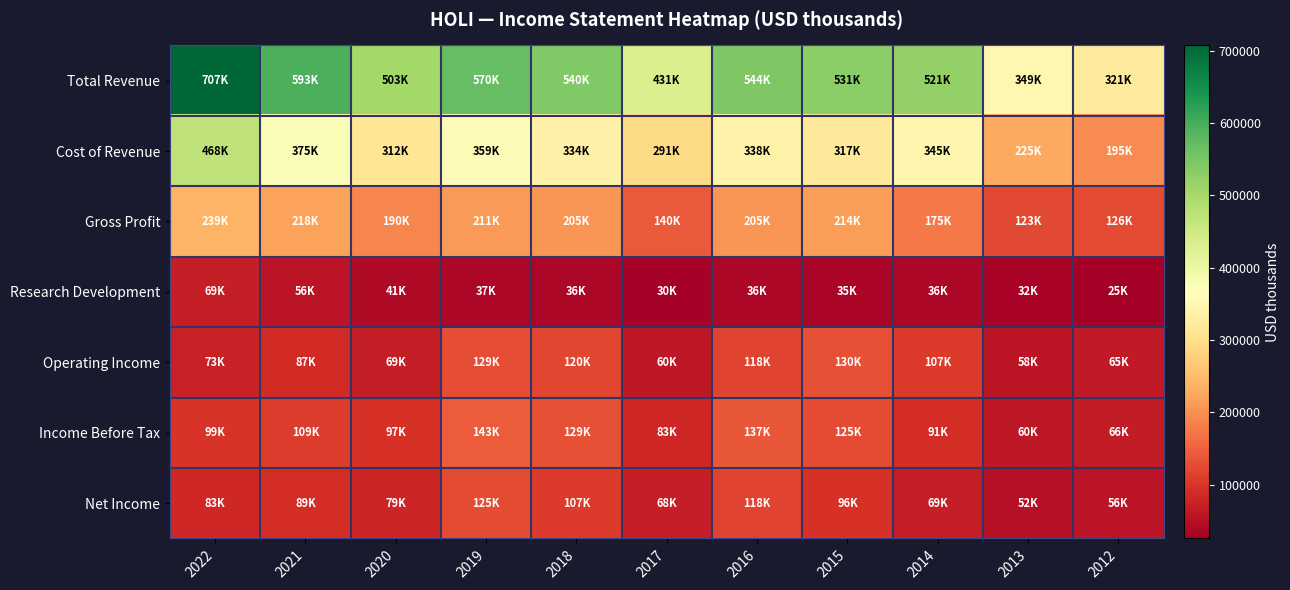

At which category is the sum across all series the highest?

2022